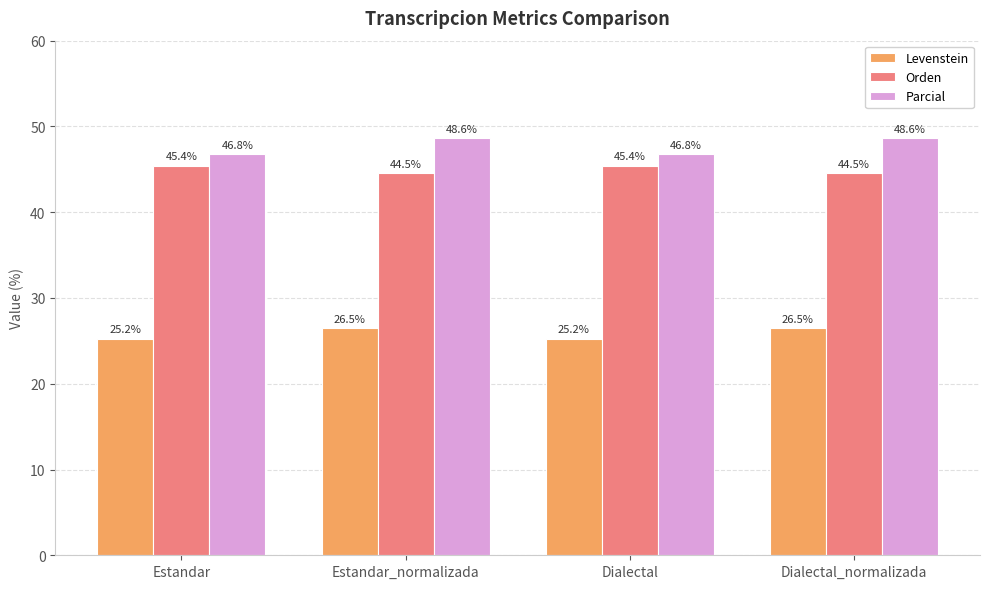

What are all the series names shown in the legend?

Levenstein, Orden, Parcial